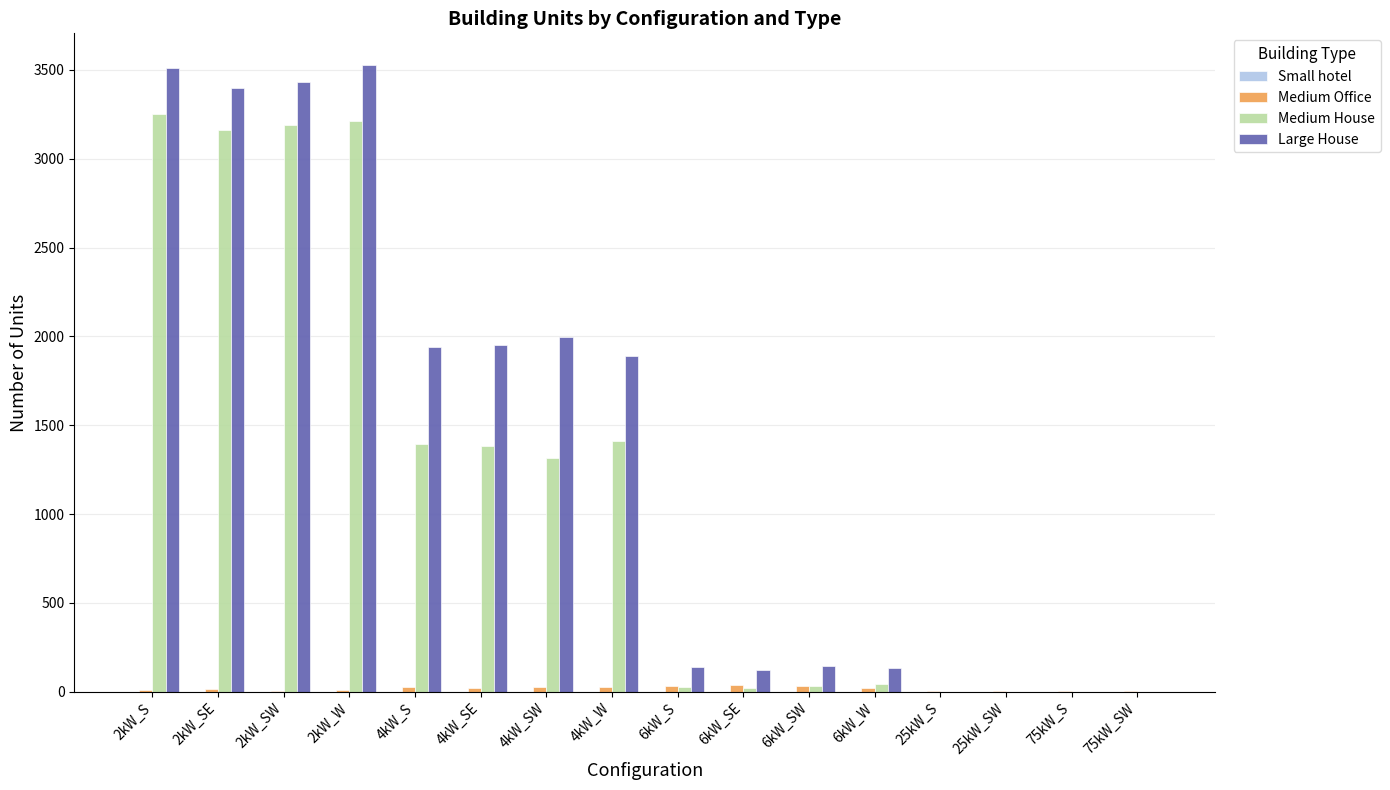

What is the sum of all Medium House values?

18454